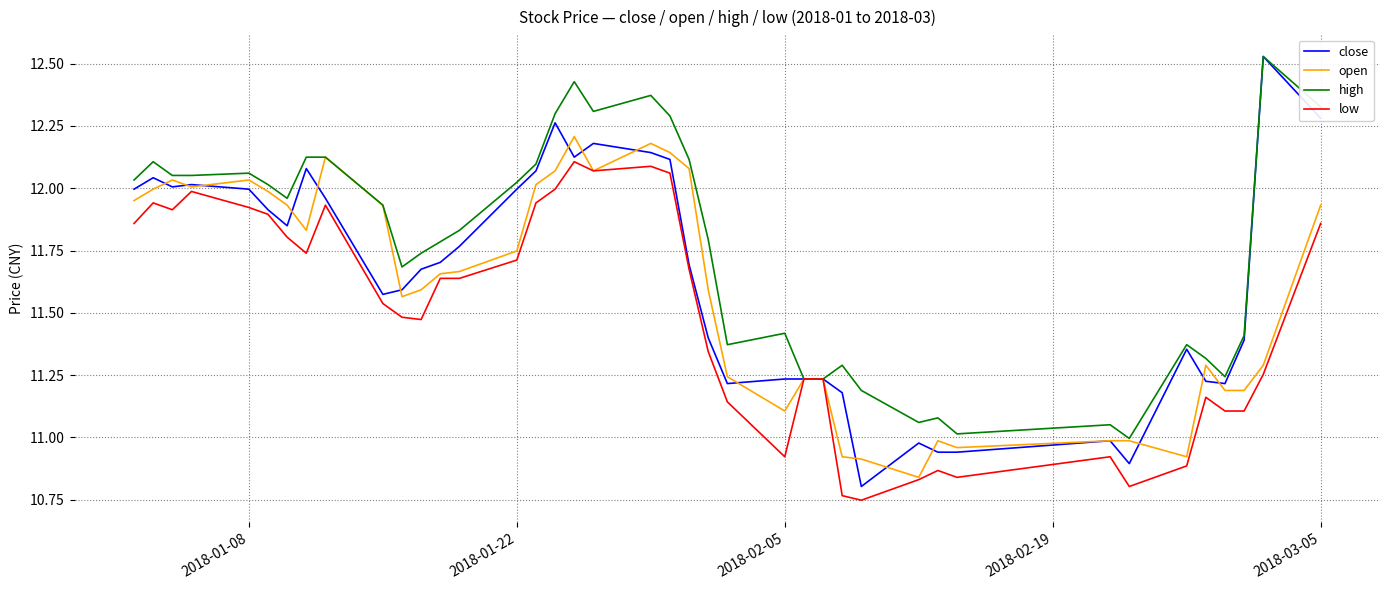

Which series has the largest total across all categories?

high